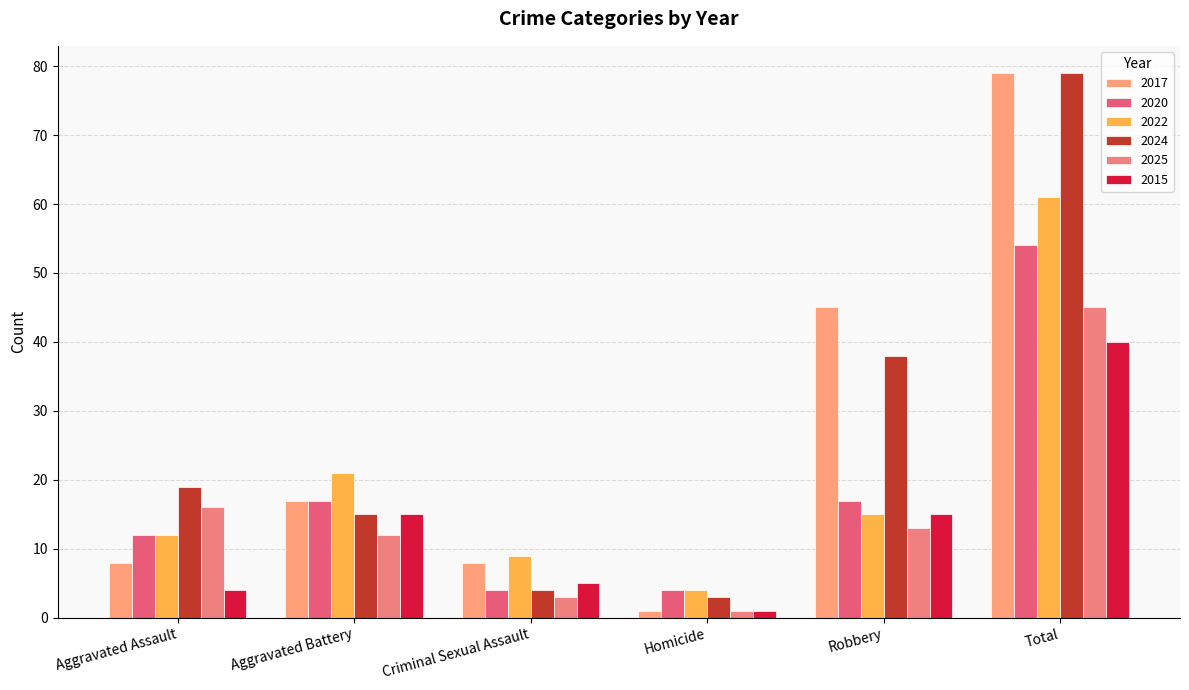

List the series in order of their peak value, highest first.

2017, 2024, 2022, 2020, 2025, 2015